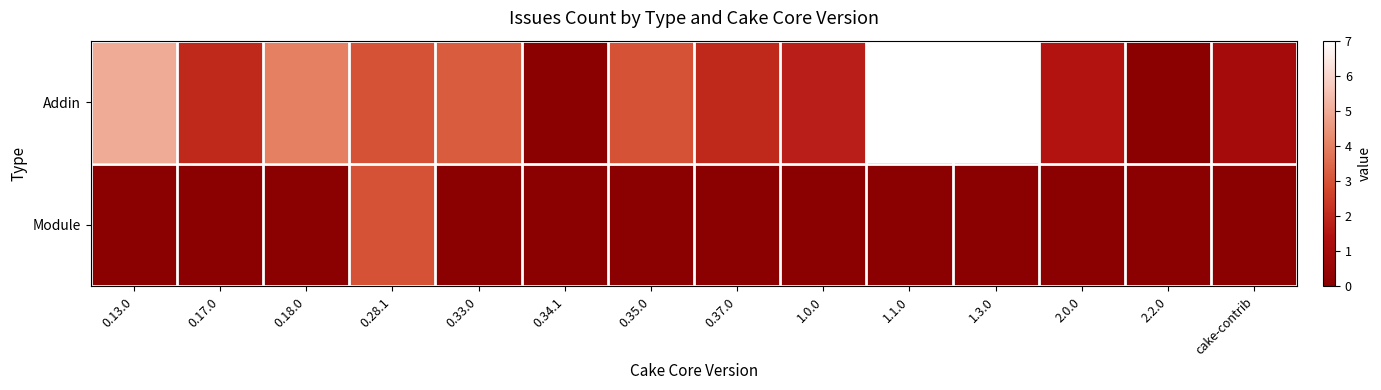

Reading left to right, extract all data points from this chart.

Addin: 0.13.0=5.0	0.17.0=2.0	0.18.0=4.0	0.28.1=3.0	0.33.0=3.2	0.34.1=0.0	0.35.0=3.0	0.37.0=2.0	1.0.0=1.8	1.1.0=7.0	1.3.0=7.0	2.0.0=1.5	2.2.0=0.0	cake-contrib=1.0
Module: 0.13.0=0.0	0.17.0=0.0	0.18.0=0.0	0.28.1=3.0	0.33.0=0.0	0.34.1=0.0	0.35.0=0.0	0.37.0=0.0	1.0.0=0.0	1.1.0=0.0	1.3.0=0.0	2.0.0=0.0	2.2.0=0.0	cake-contrib=0.0